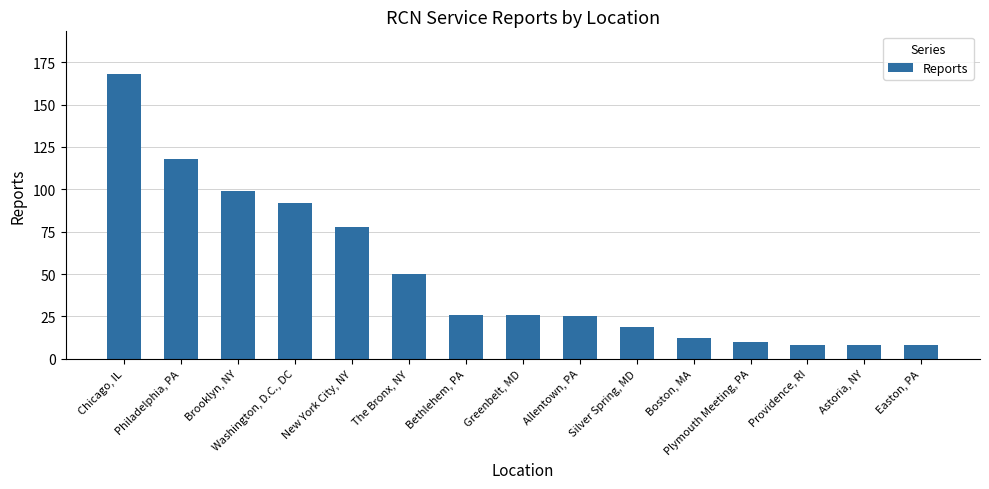

How many data points are less than 26?

7